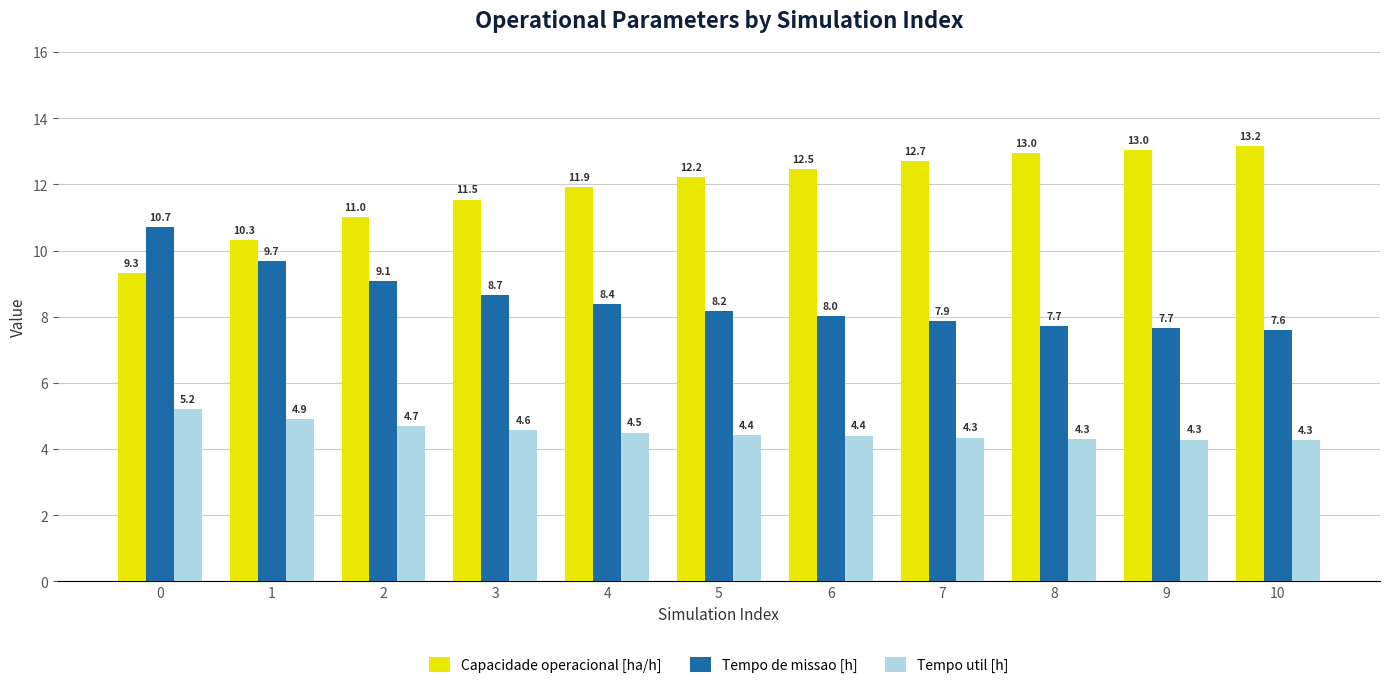

Count the number of categories in the chart.

11